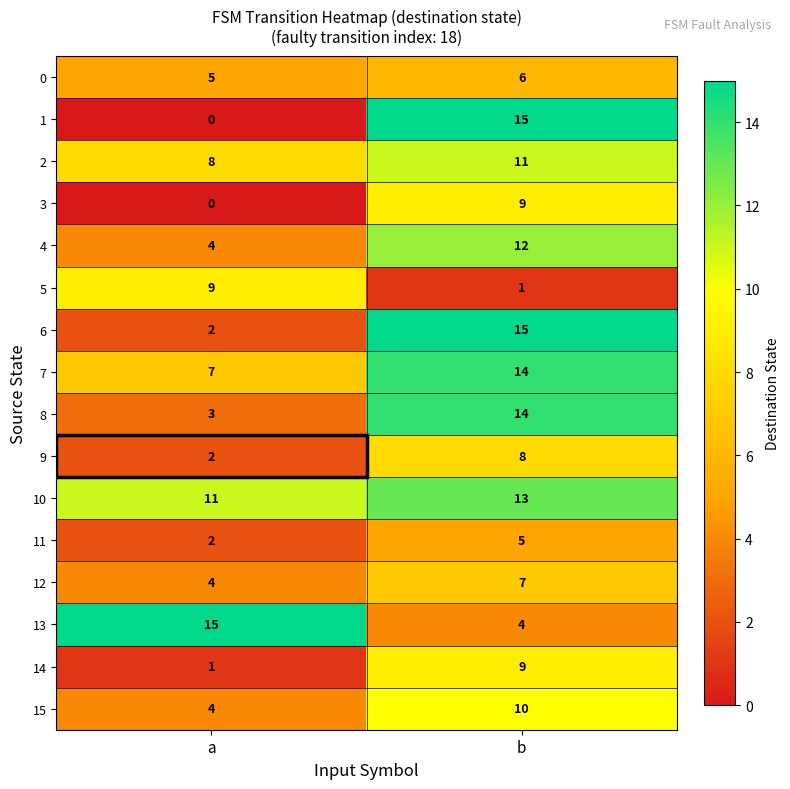

The 12 series shows 7 at b. True or false?

True